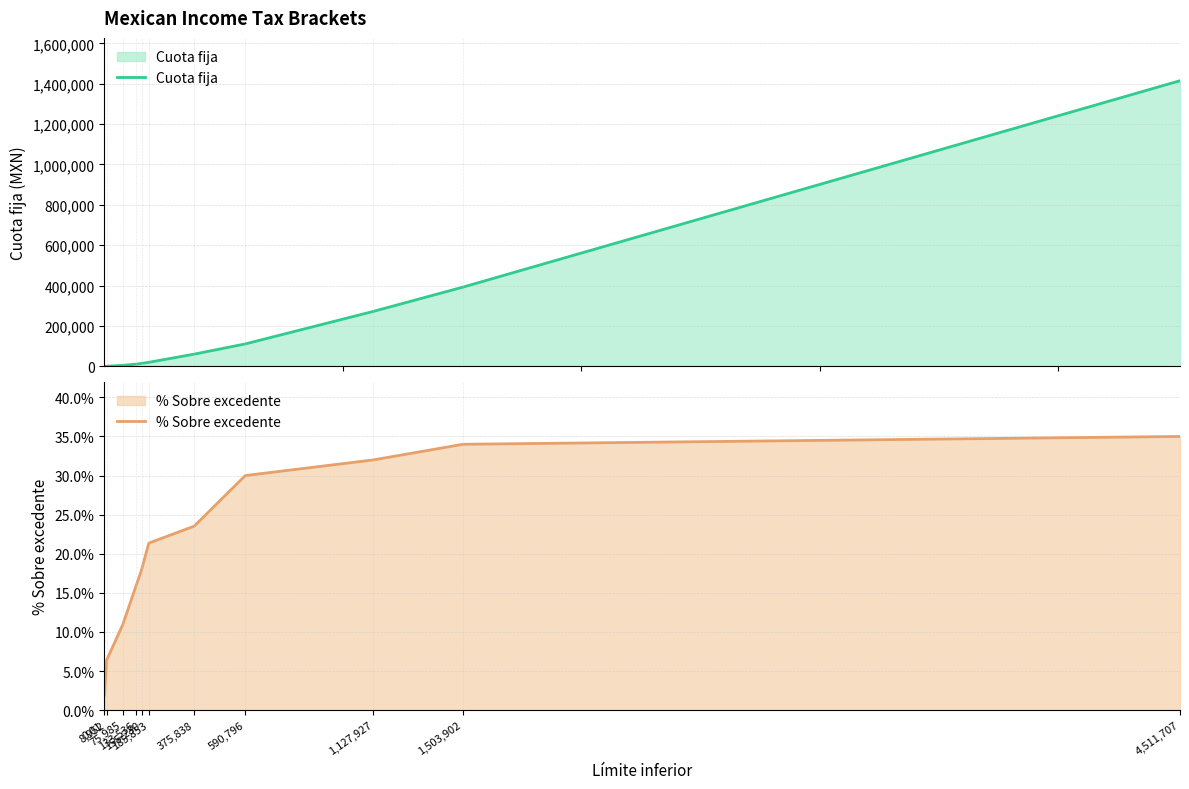

True or false: % Sobre excedente has more than 2 interior local peaks.

False